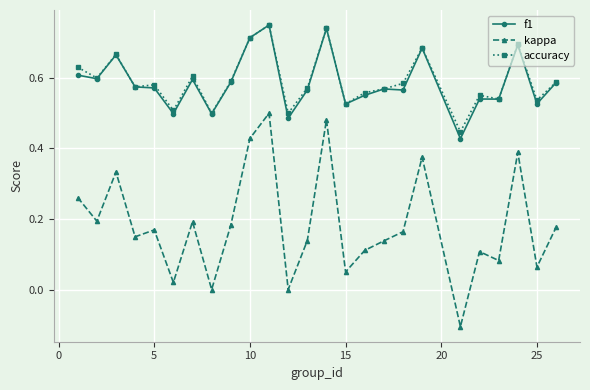

True or false: f1 and kappa intersect in this chart.

False